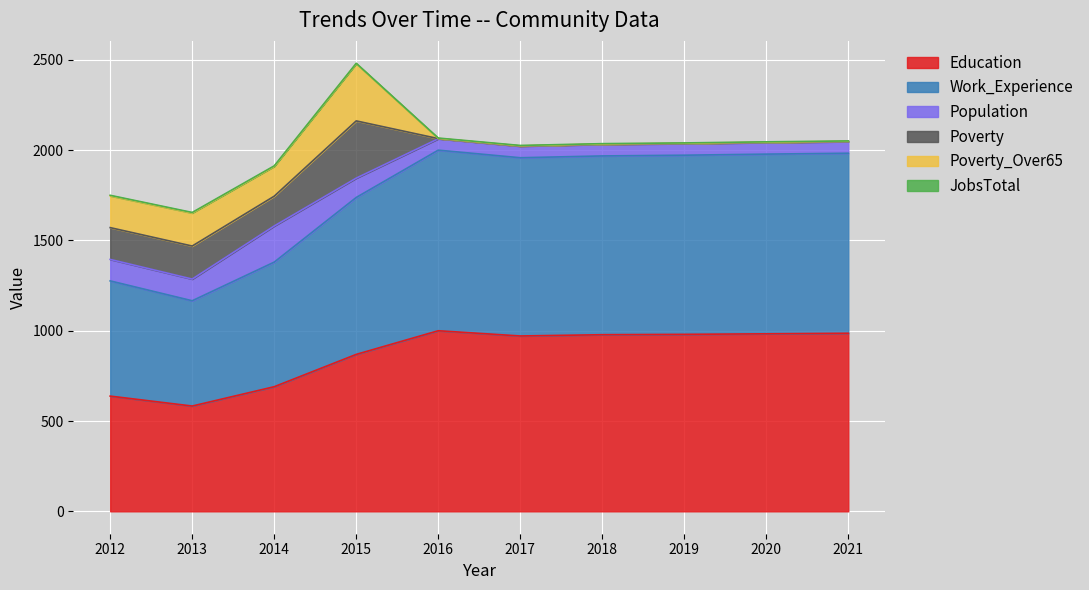

How many interior local valleys does the Poverty_Over65 series have?

1